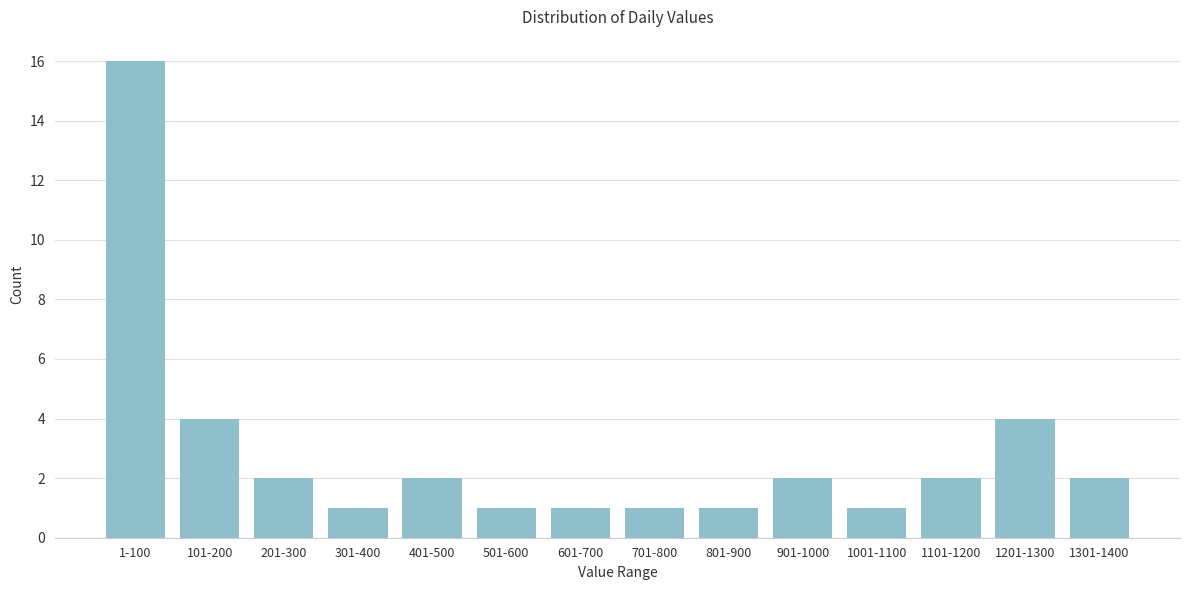

Reading left to right, transcribe all the data shown in this chart.

16	4	2	1	2	1	1	1	1	2	1	2	4	2